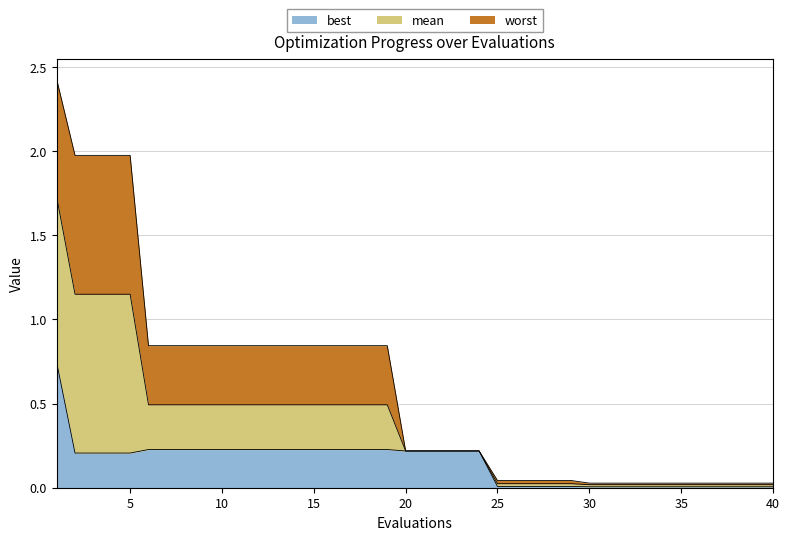

What is the approximate value of best at 23?

0.2